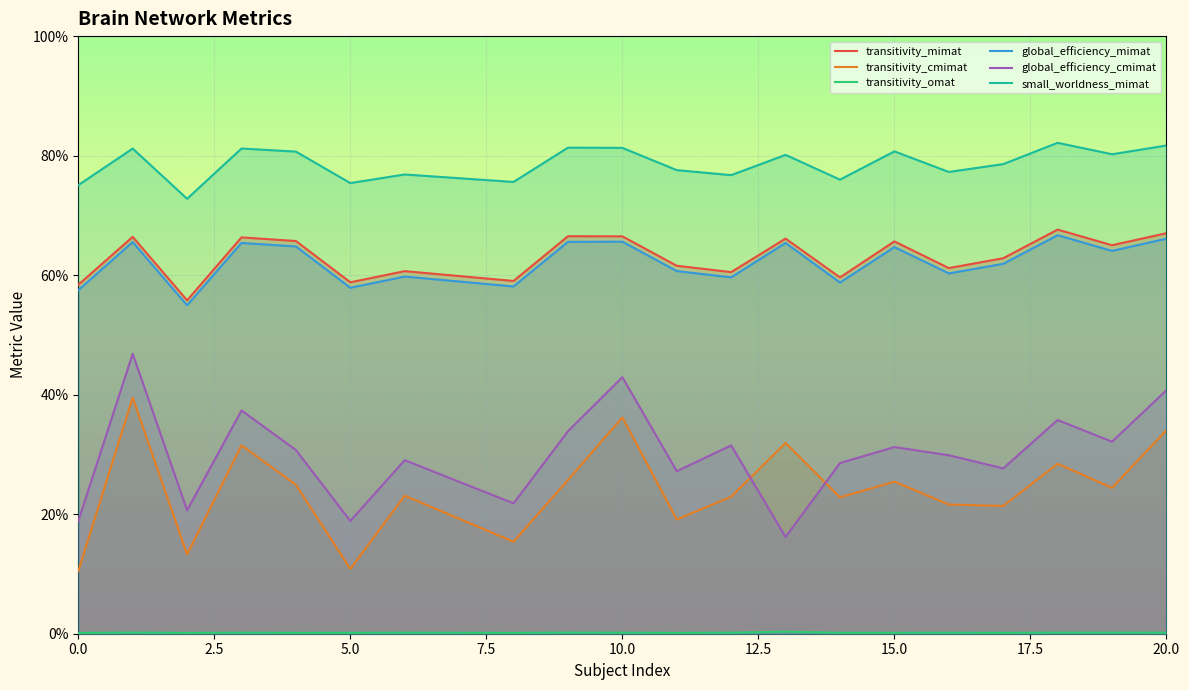

Reading left to right, what are all the values shown in this chart?

transitivity_mimat: 0.6	0.7	0.6	0.7	0.7	0.6	0.6	0.6	0.7	0.7	0.6	0.6	0.7	0.6	0.7	0.6	0.6	0.7	0.7	0.7
transitivity_cmimat: 0.1	0.4	0.1	0.3	0.2	0.1	0.2	0.2	0.3	0.4	0.2	0.2	0.3	0.2	0.3	0.2	0.2	0.3	0.2	0.3
transitivity_omat: 0.0	0.0	0.0	0.0	0.0	0.0	0.0	0.0	0.0	0.0	0.0	0.0	0.0	0.0	0.0	0.0	0.0	0.0	0.0	0.0
global_efficiency_mimat: 0.6	0.7	0.5	0.7	0.6	0.6	0.6	0.6	0.7	0.7	0.6	0.6	0.7	0.6	0.6	0.6	0.6	0.7	0.6	0.7
global_efficiency_cmimat: 0.2	0.5	0.2	0.4	0.3	0.2	0.3	0.2	0.3	0.4	0.3	0.3	0.2	0.3	0.3	0.3	0.3	0.4	0.3	0.4
small_worldness_mimat: 0.8	0.8	0.7	0.8	0.8	0.8	0.8	0.8	0.8	0.8	0.8	0.8	0.8	0.8	0.8	0.8	0.8	0.8	0.8	0.8